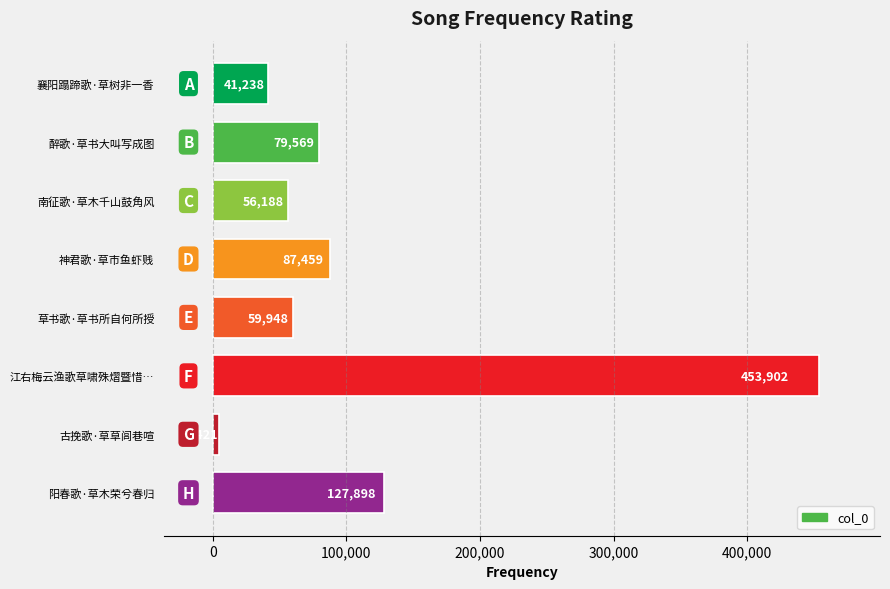

At which label is the value closest to 229161?

阳春歌·草木荣兮春归